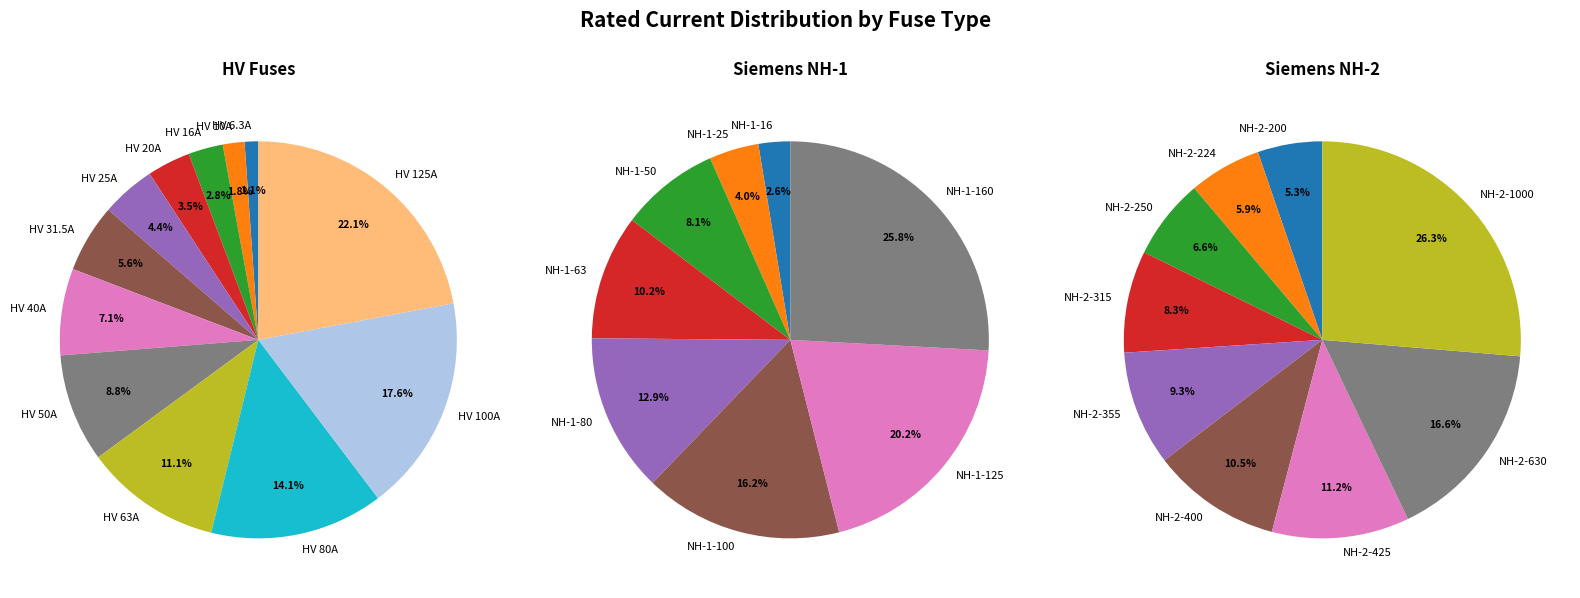

Count the number of slices in the pie.

12